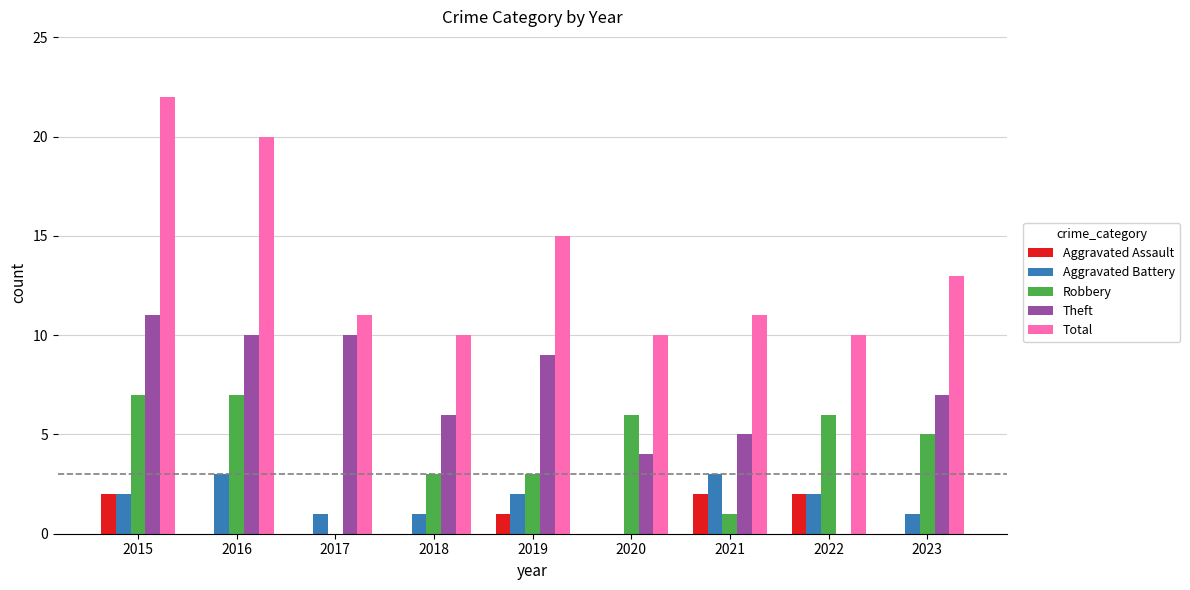

What is the maximum value for Aggravated Assault?

2